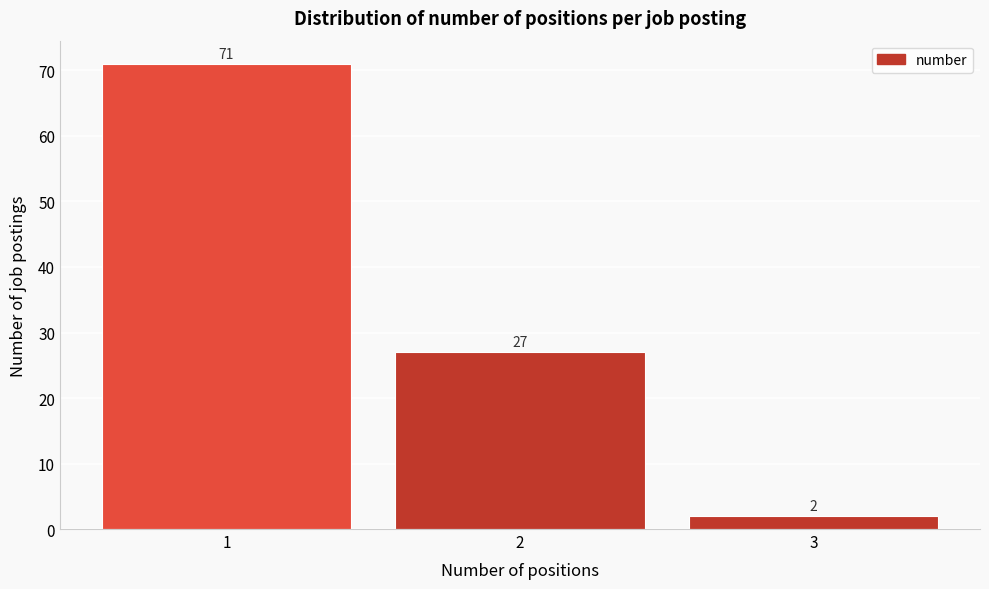

Reading left to right, what are all the values shown in this chart?

71	27	2